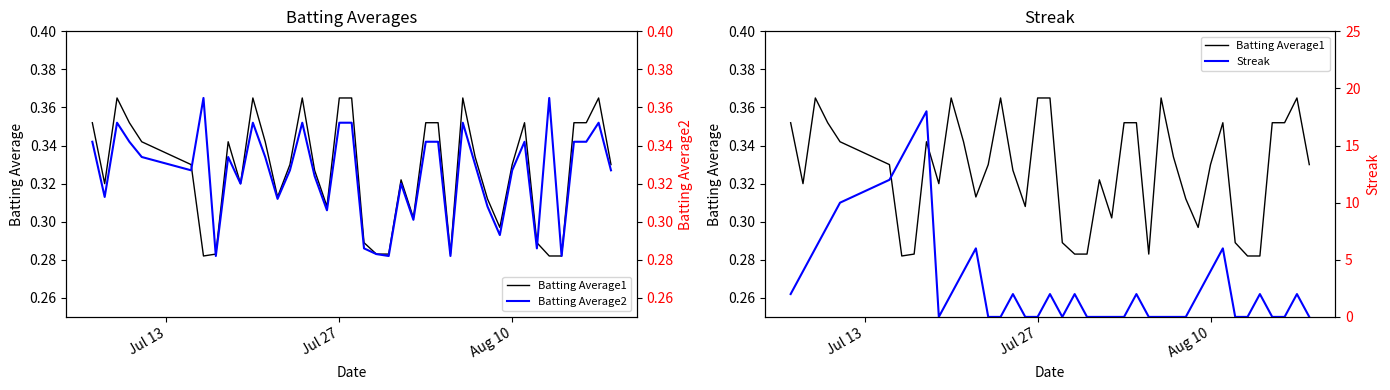

Is it true that Batting Average2 equals 0.5 at 37?

False